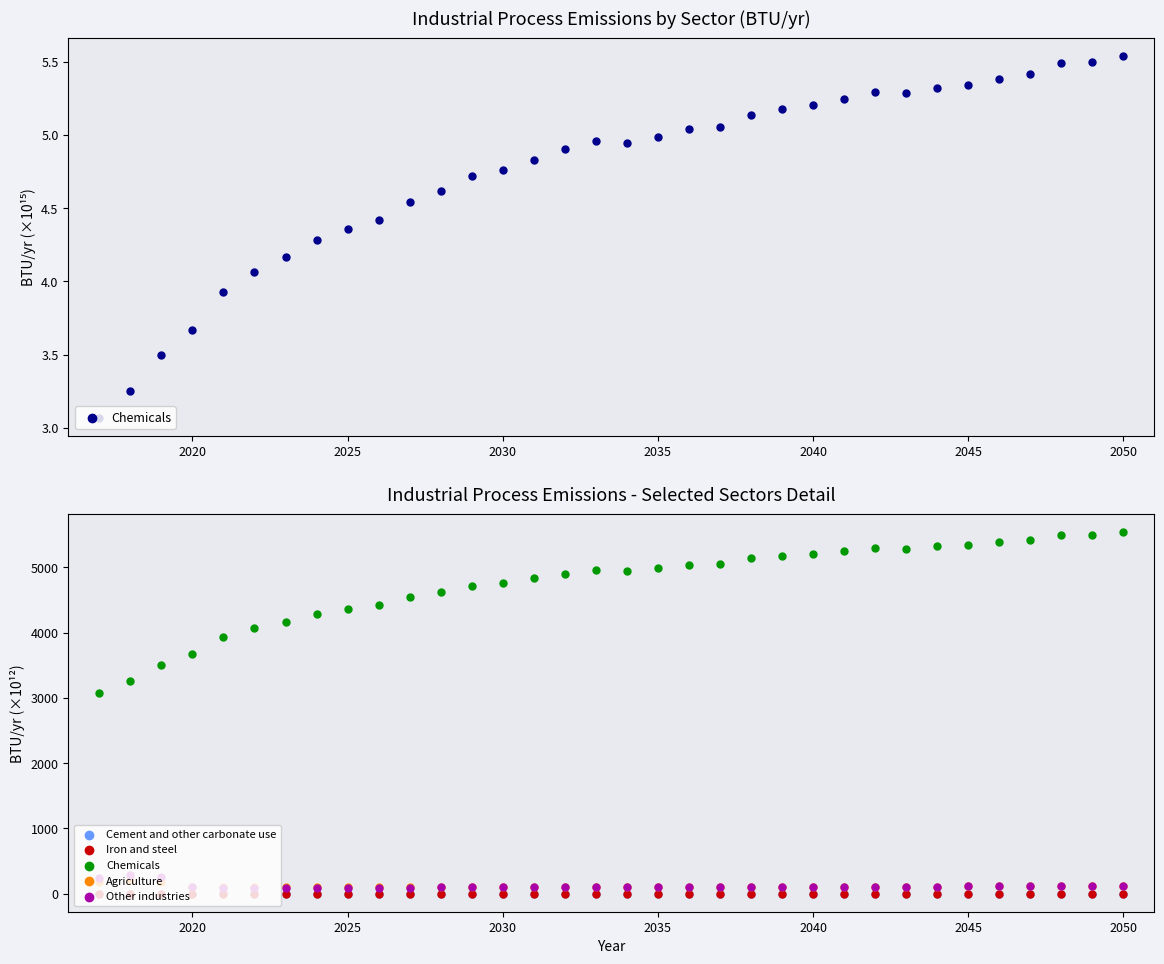

Which series has the largest total across all categories?

Chemicals